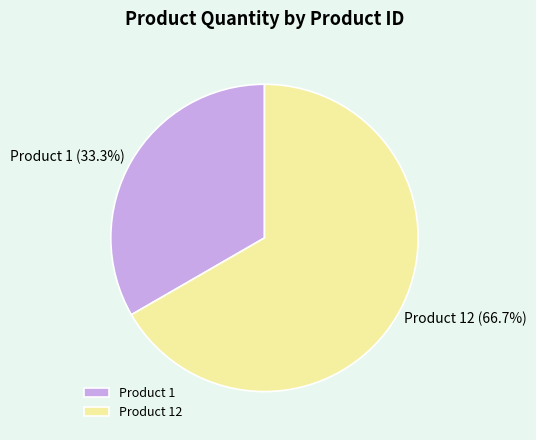

Which slice is the smallest?

Product 1